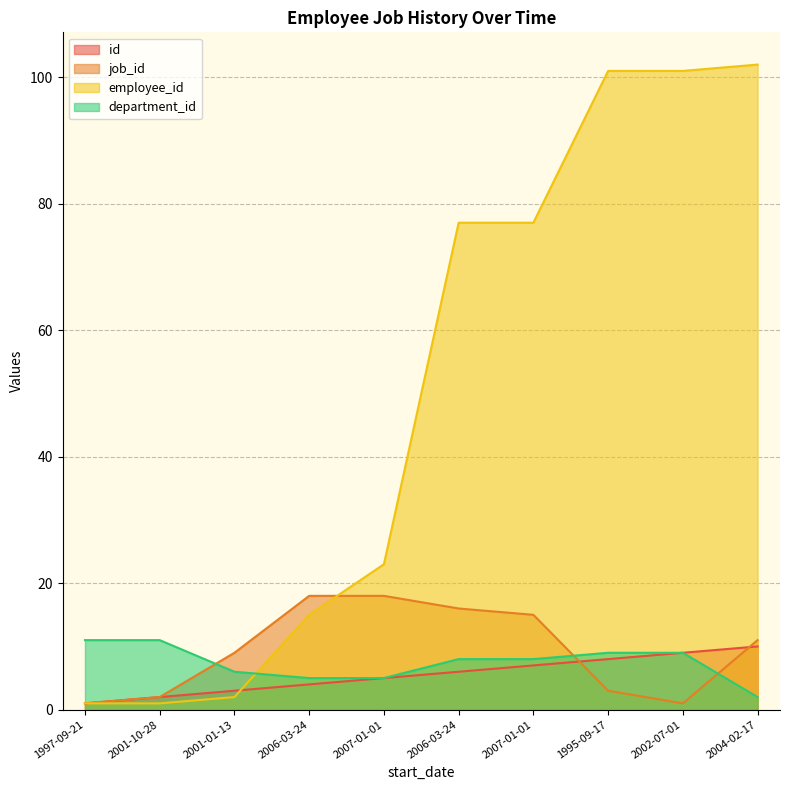

Between 2007-01-01 and 2004-02-17, which series saw the biggest shift?

employee_id